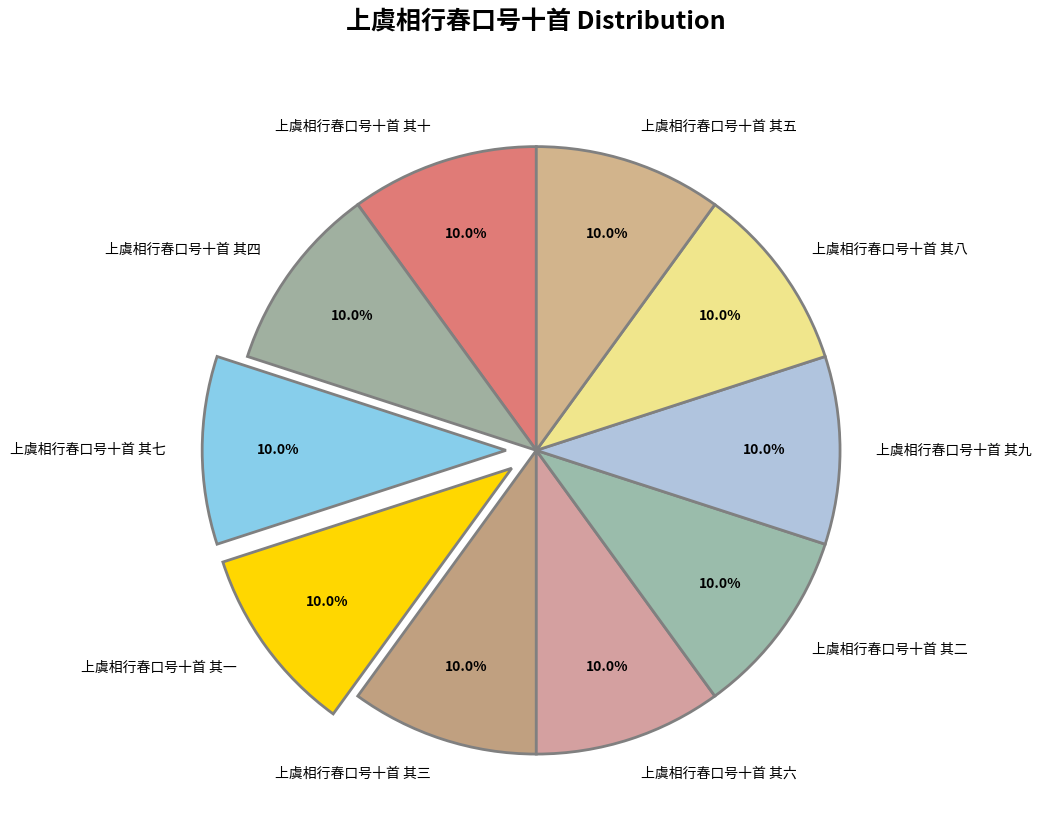

How many segments does this pie chart have?

10